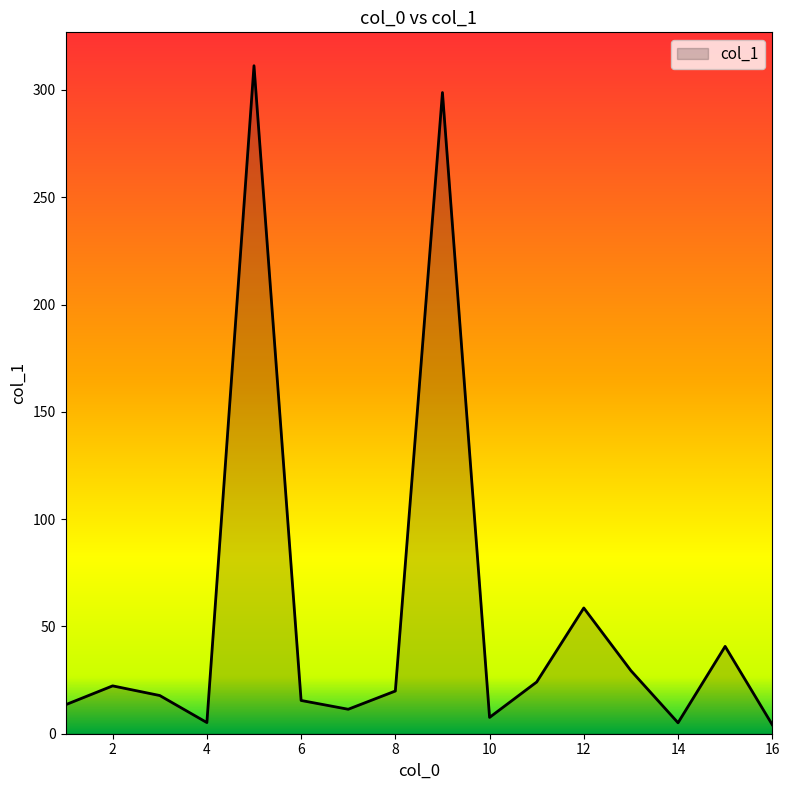

How many series are shown in this chart?

1